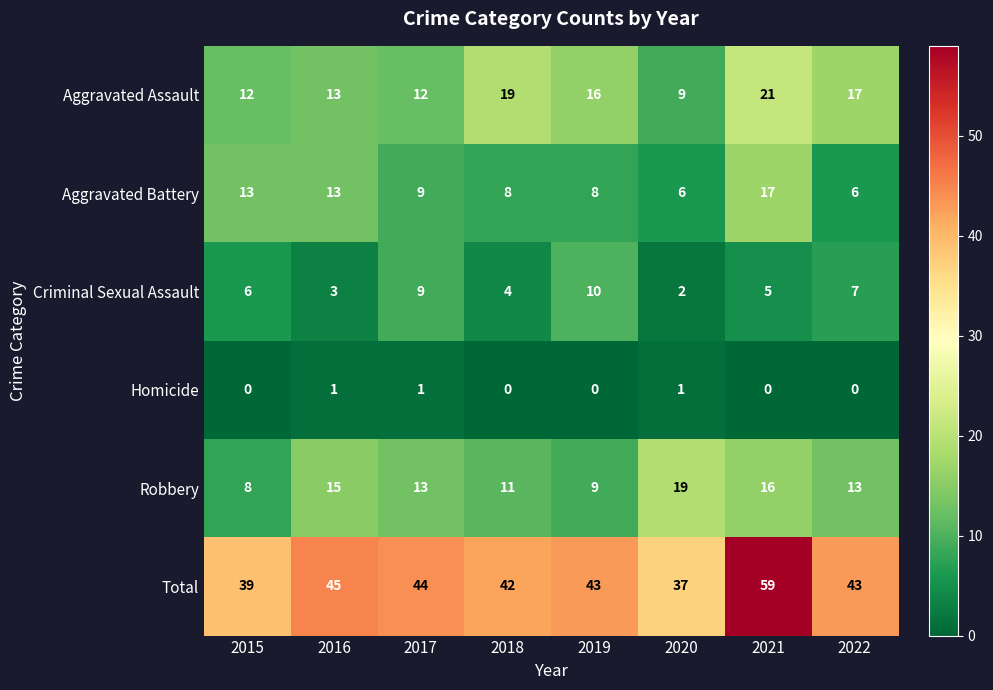

Where does the Total series first go above 43?

2016